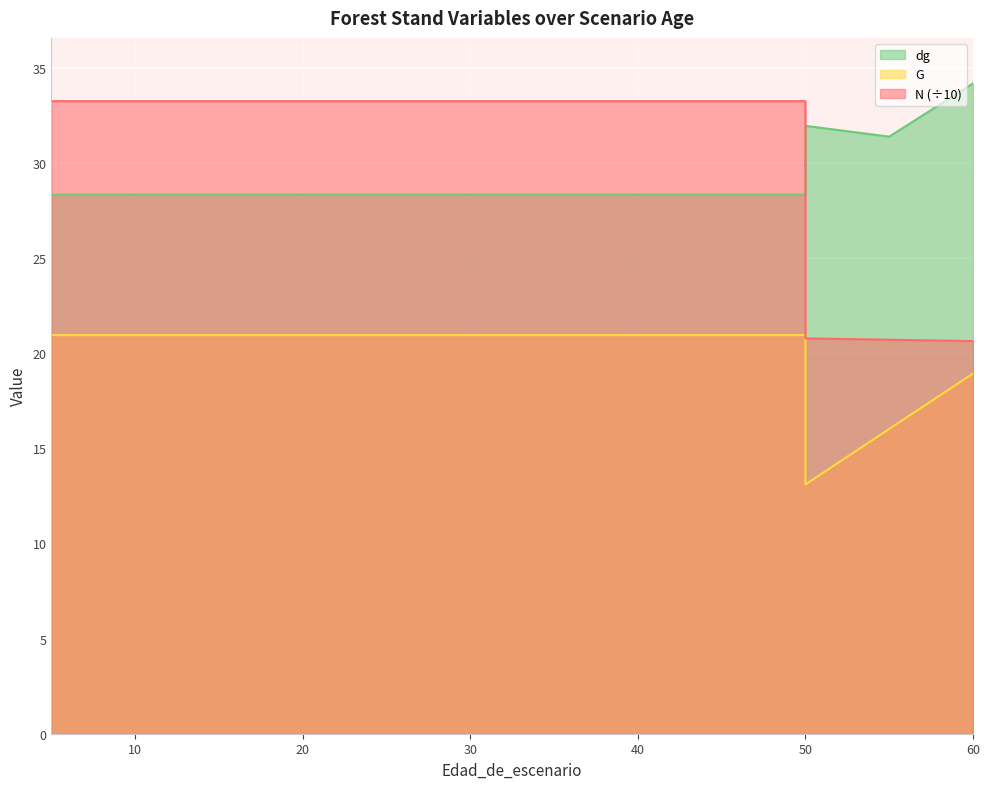

What is the lowest value of the N series?

20.6